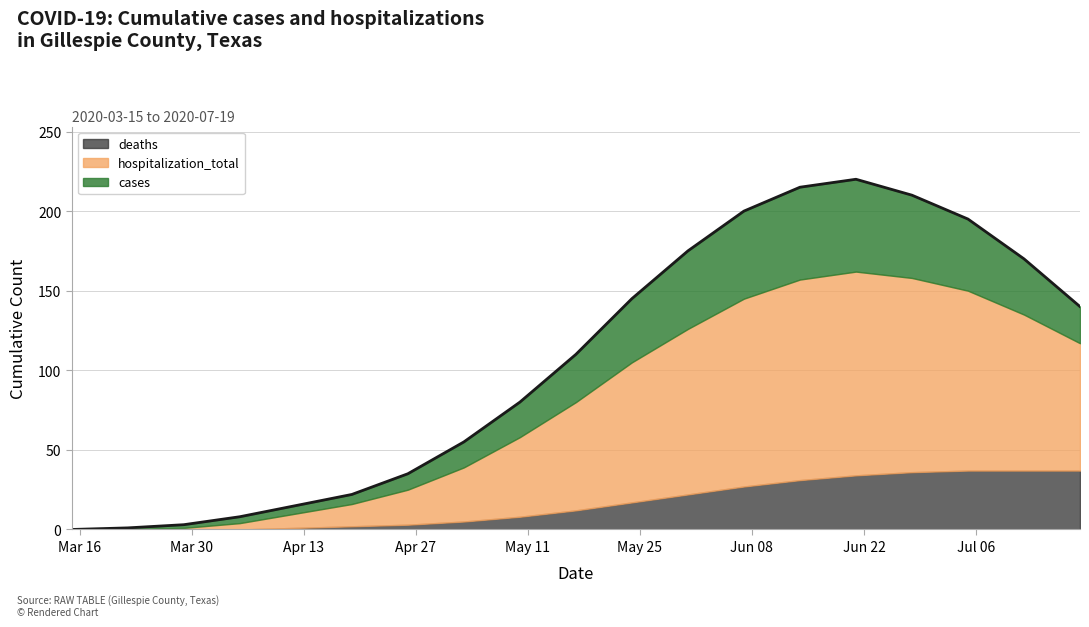

What is the sum of all values?

1999